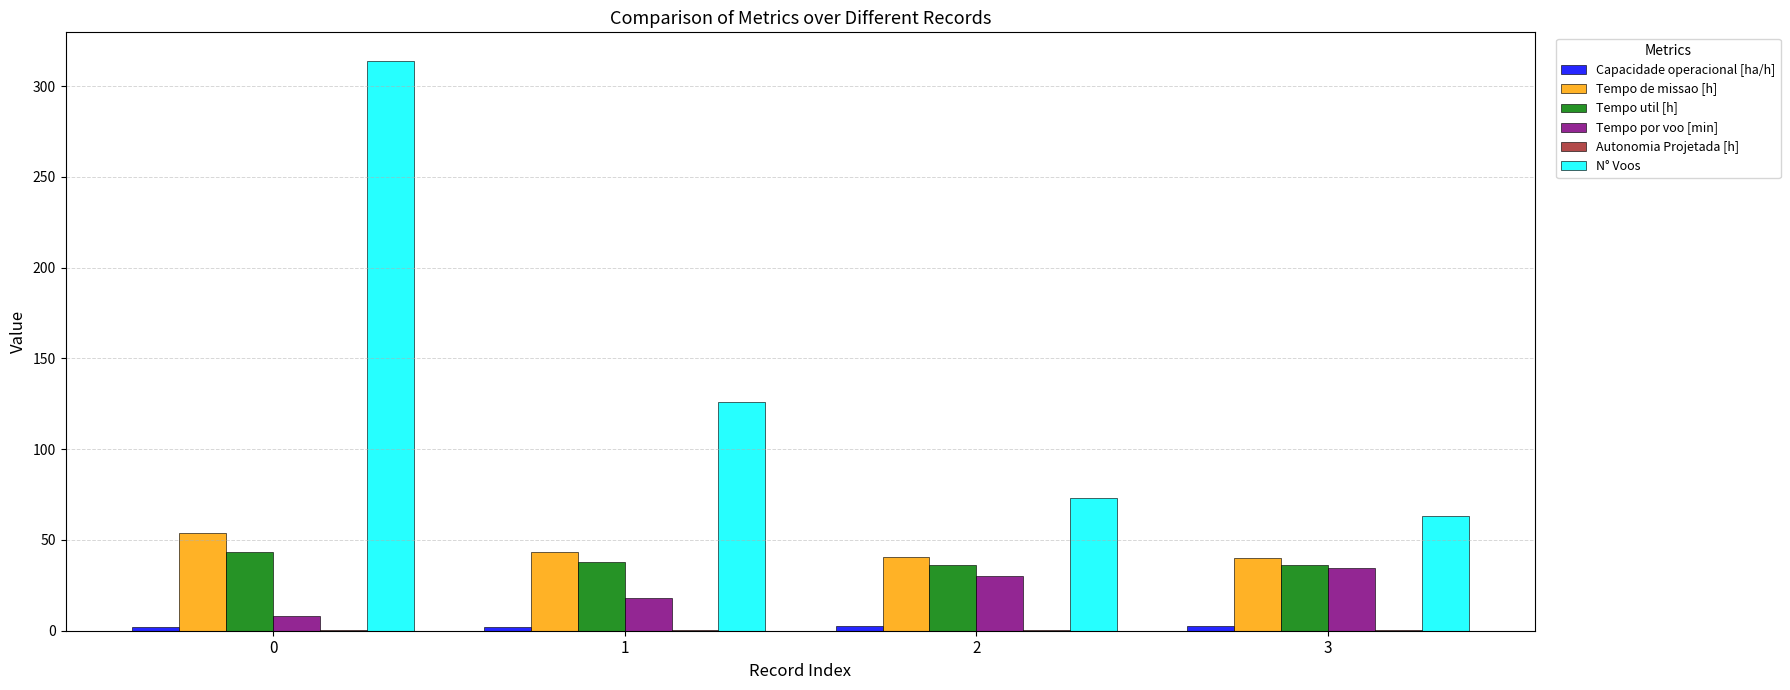

Is the value of Tempo de missao [h] at 1 greater than the value of Tempo por voo [min] at 3?

Yes